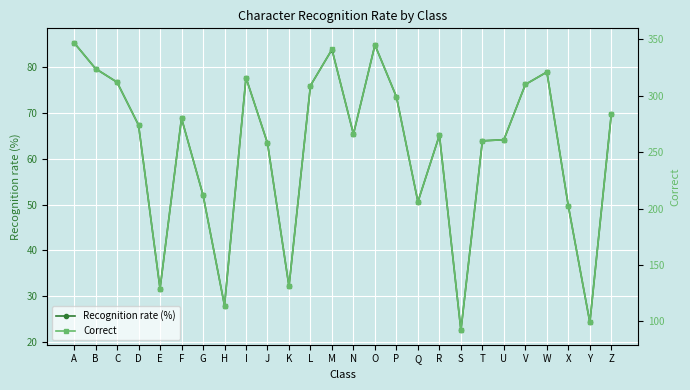

Which has a higher value, Y or P?

P